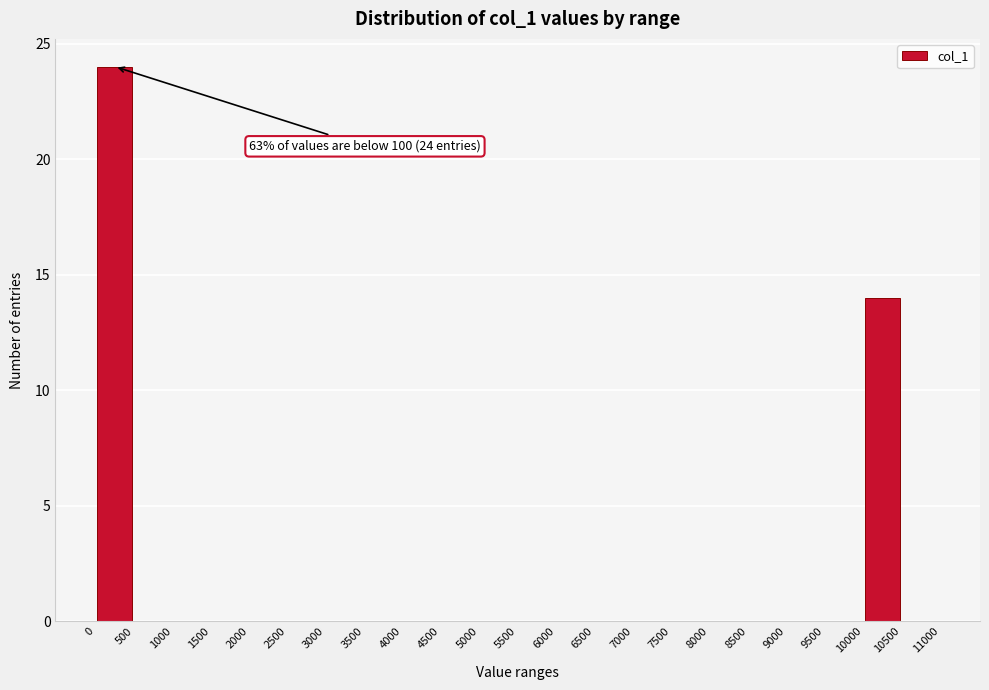

Over which range of the x-axis is the bar tallest?

0 to 500